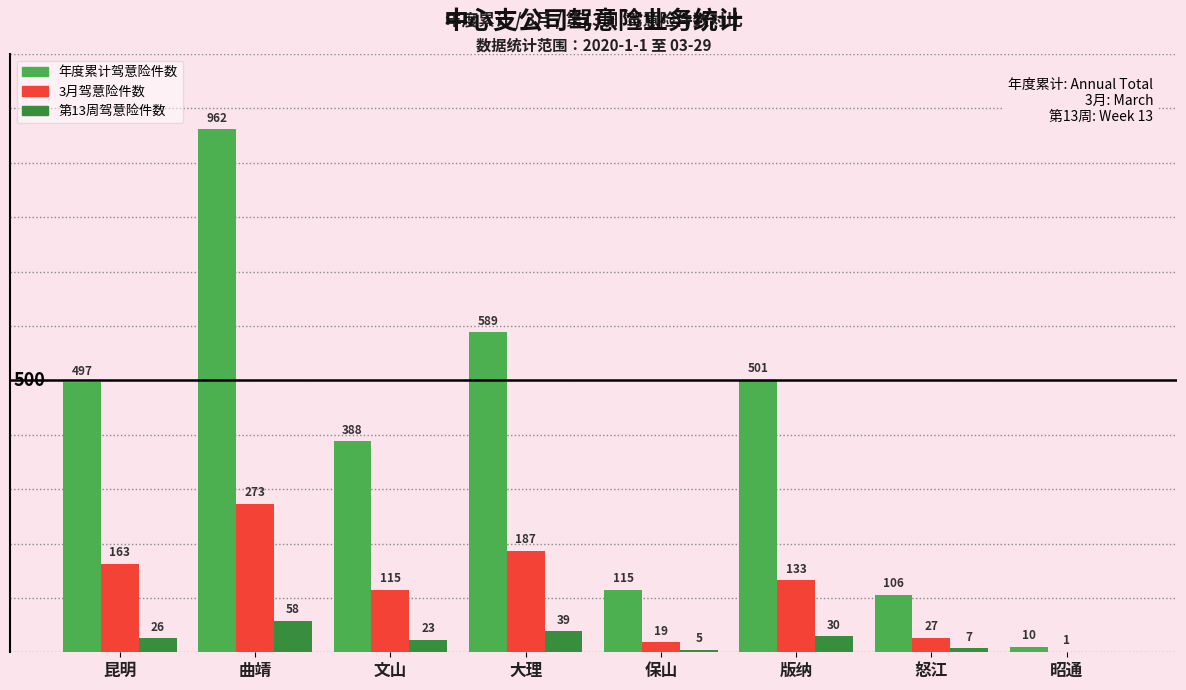

The value of 第13周驾意险件数 at 大理 is 39. True or false?

True